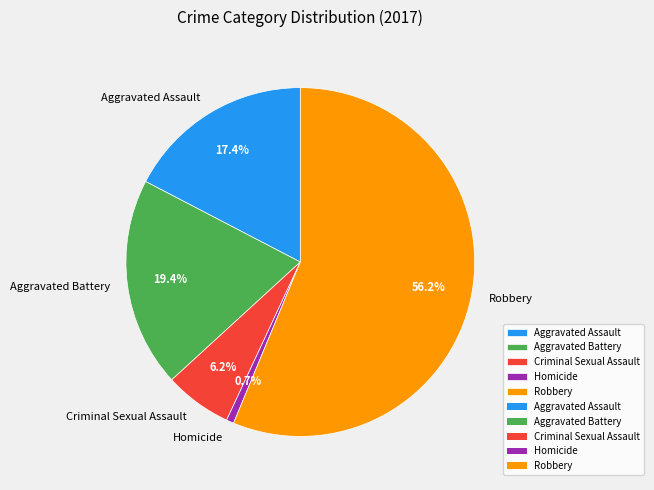

The Robbery slice represents 56% of the pie. True or false?

True